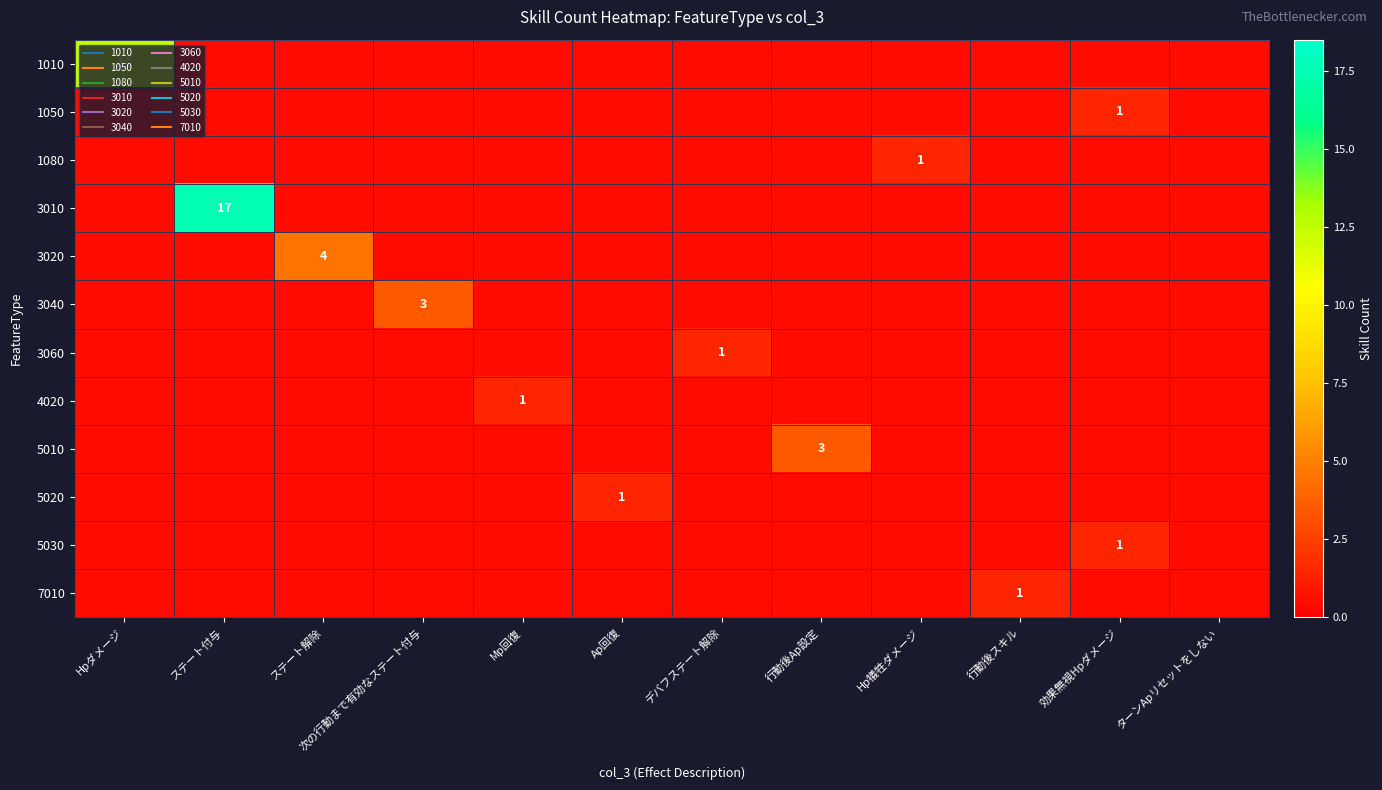

Rank the series at 行動後スキル from highest to lowest value.

7010, 1010, 1050, 1080, 3010, 3020, 3040, 3060, 4020, 5010, 5020, 5030